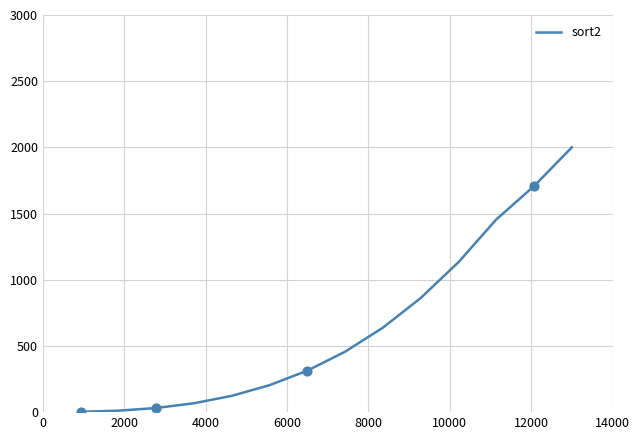

What is the difference between the maximum and minimum values?

1997.8